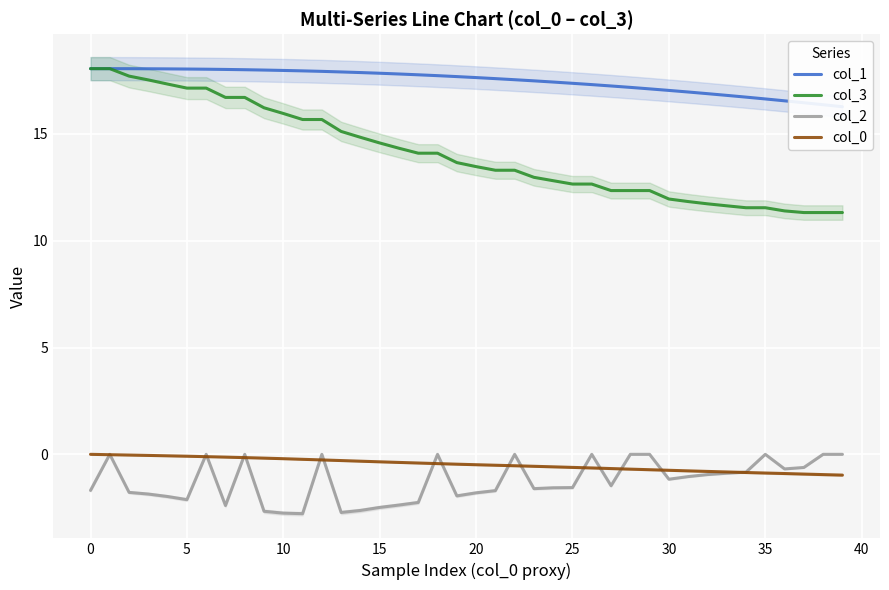

True or false: col_3 has more than 1 interior local peaks.

False